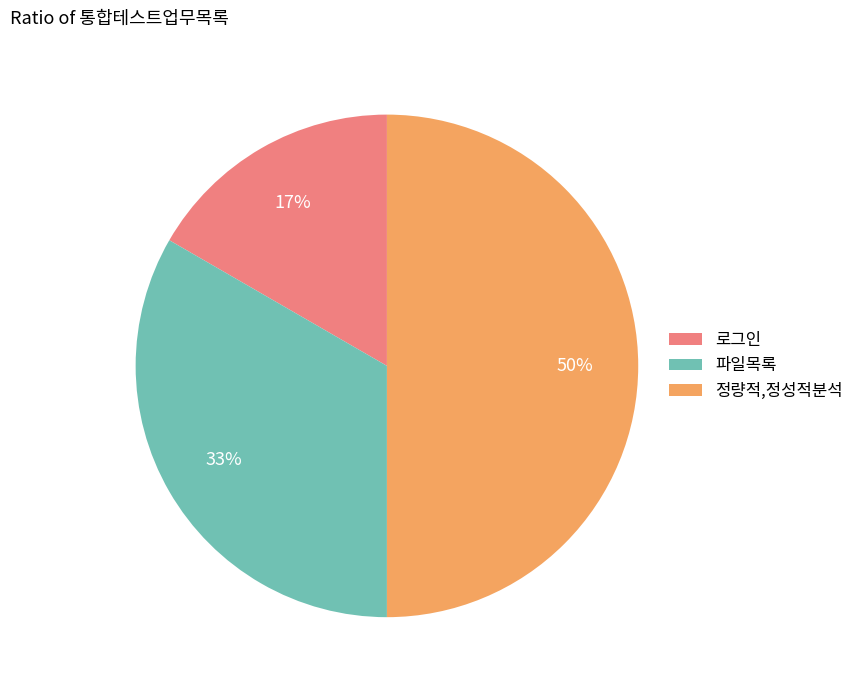

What is the largest slice in the pie chart?

정량적,정성적분석